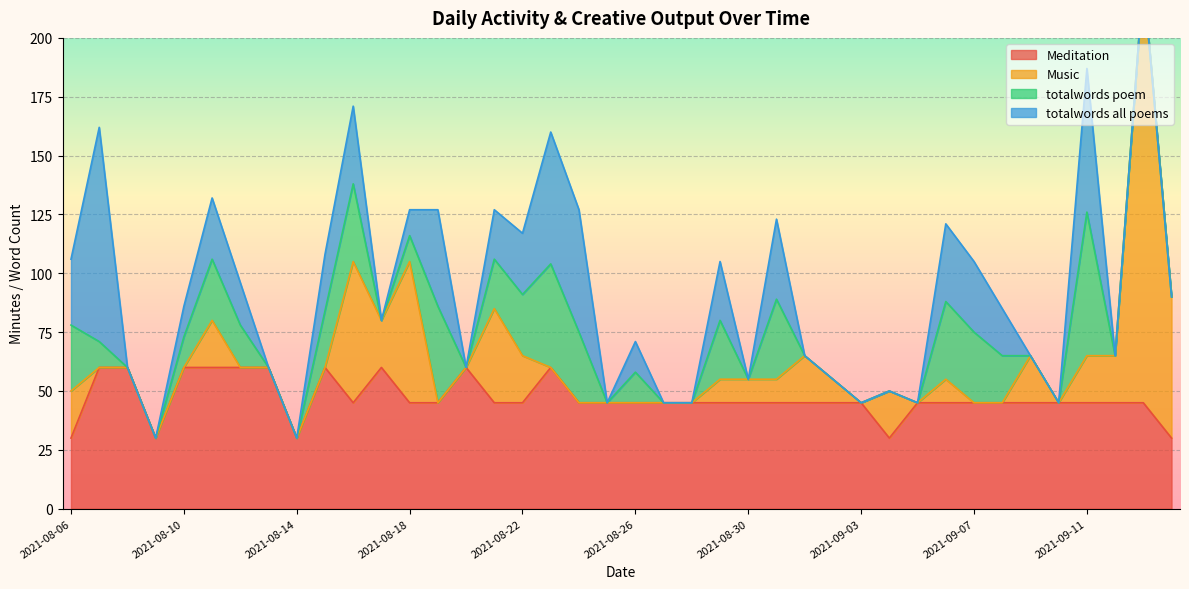

After their last crossing, which series has the higher values: totalwords all poems or Music?

Music